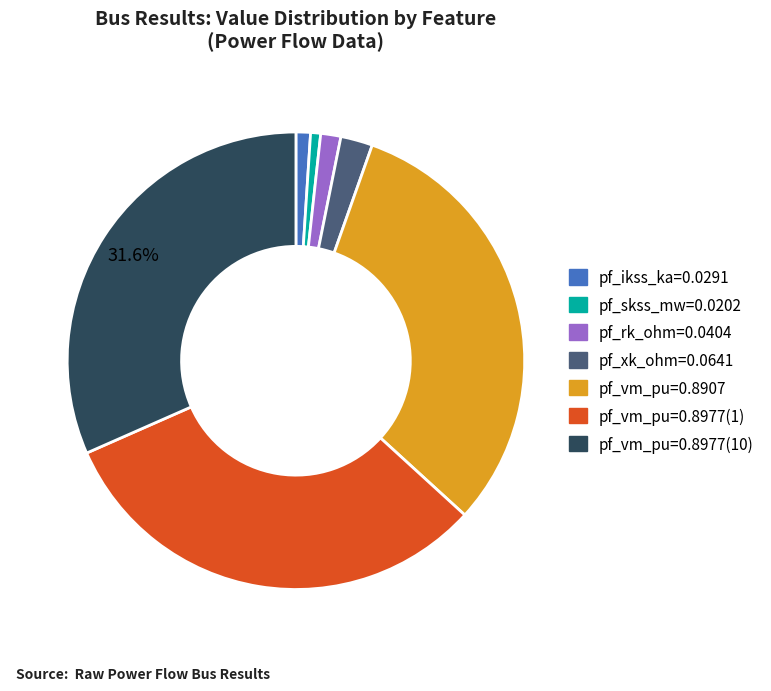

Is there any slice that represents more than half of the pie?

No